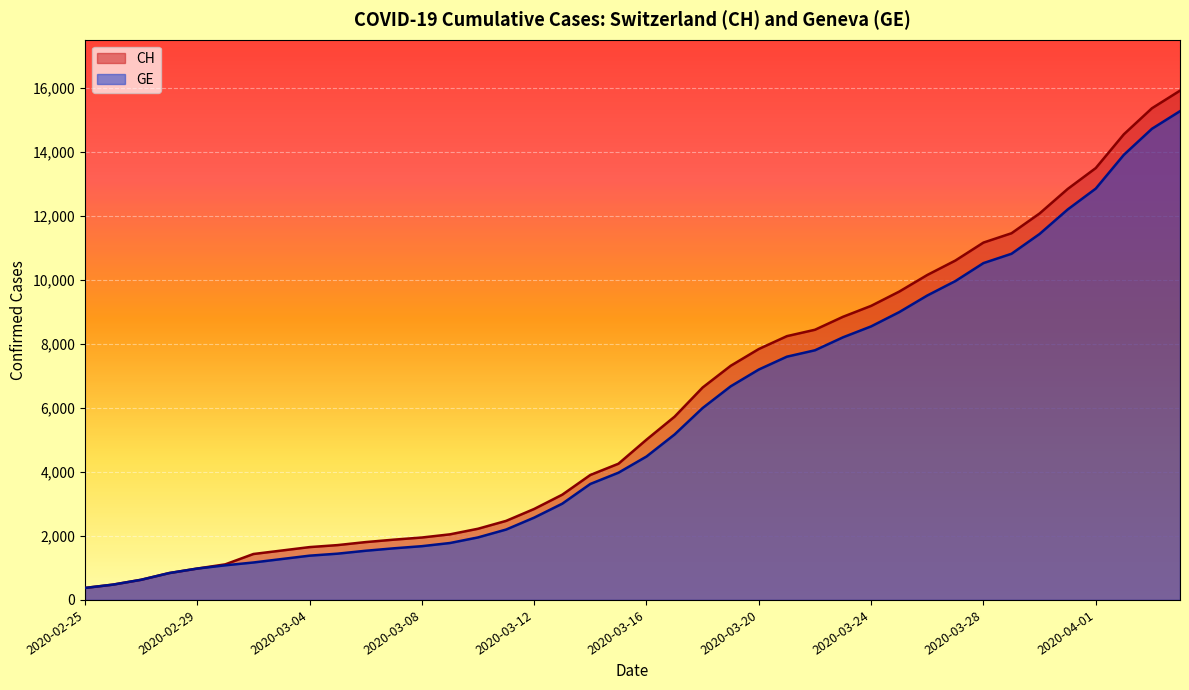

The GE series shows 1780 at 2020-03-09. True or false?

True